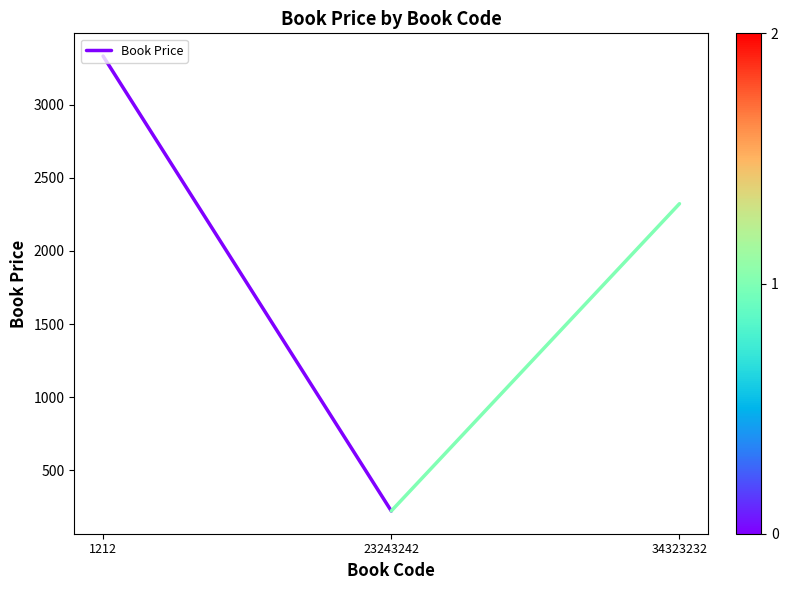

Does the chart display data point markers on the line(s)?

No